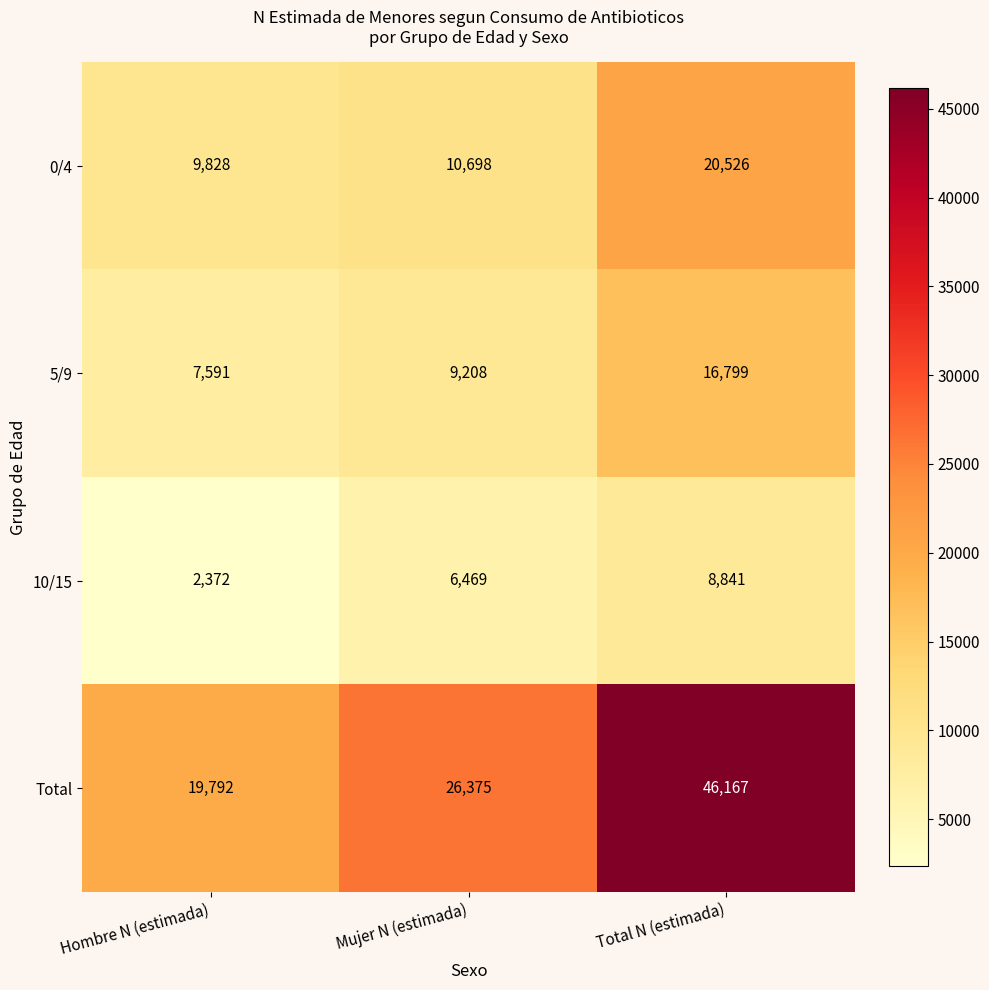

Where is 0/4 nearest to the value 15177?

Mujer N (estimada)